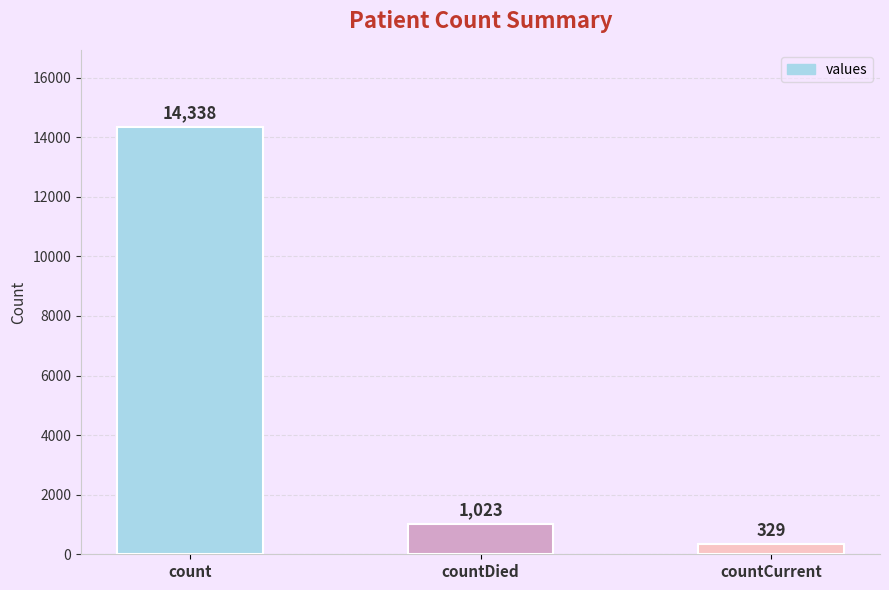

True or false: the data shows 14338 at count.

True